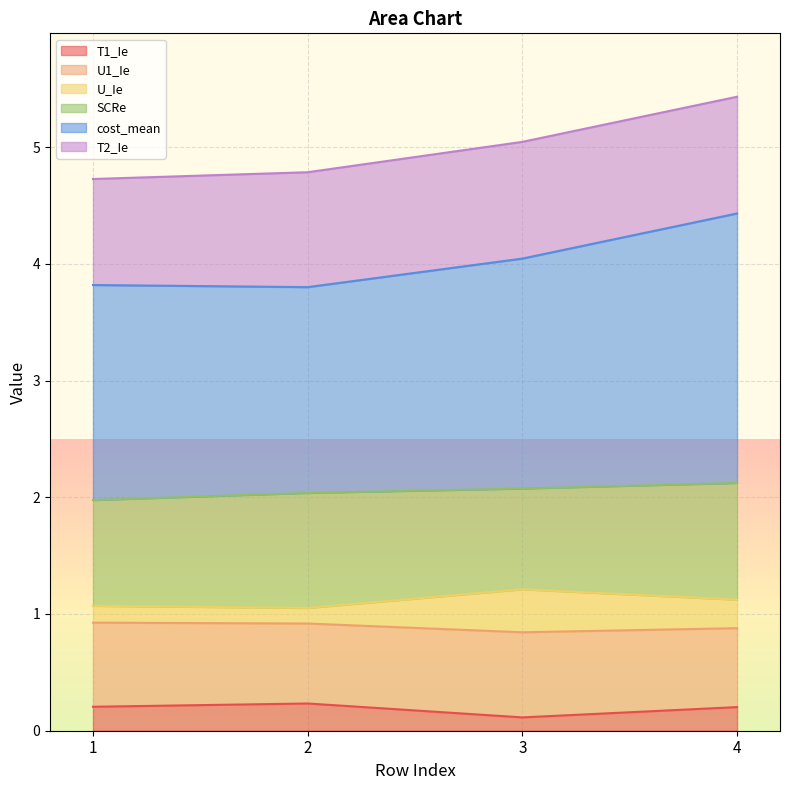

At which category is the sum across all series the highest?

4